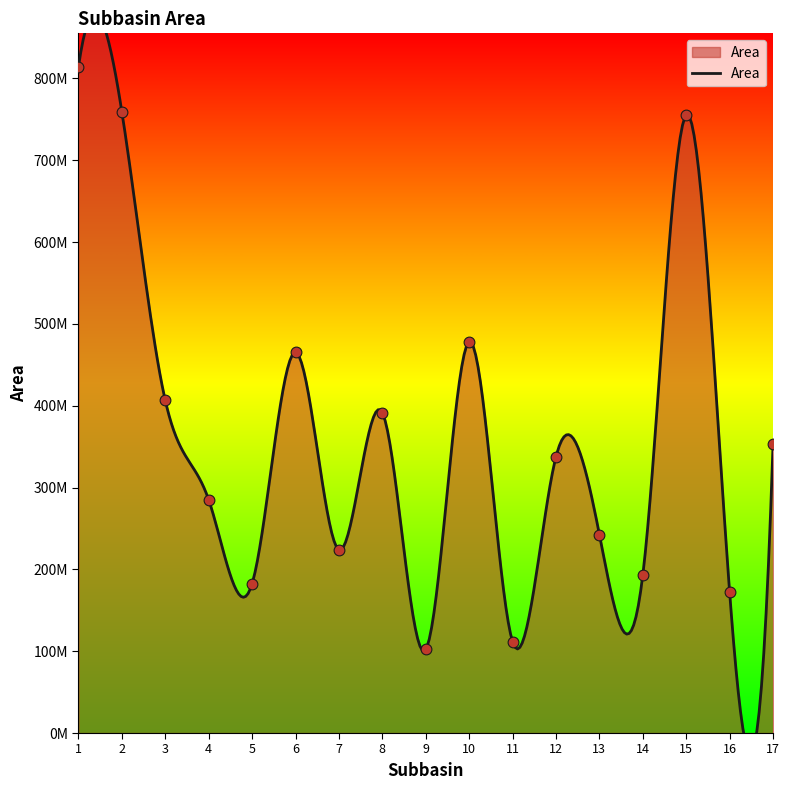

Approximately how many times larger is the value at 7 compared to 9?

2.2